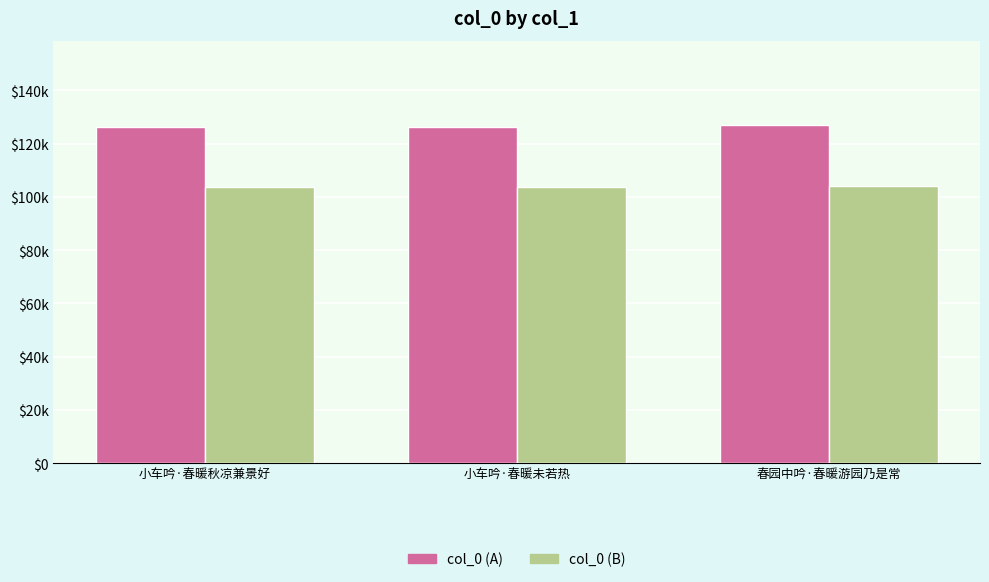

What is the total value across all series at 春园中吟·春暖游园乃是常?

230925.2